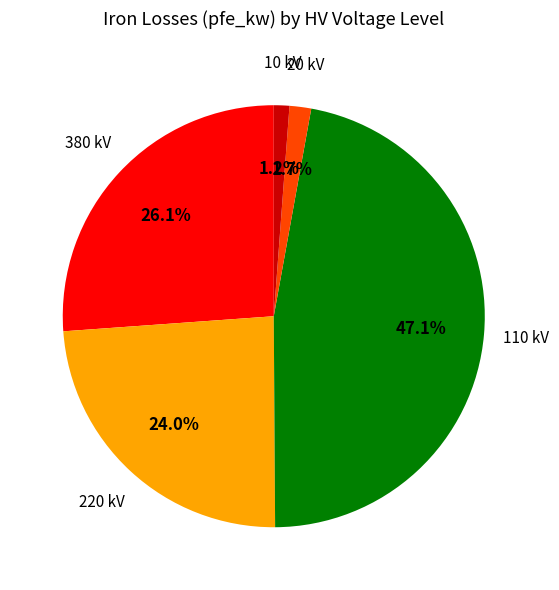

Is there a majority slice in this chart?

No